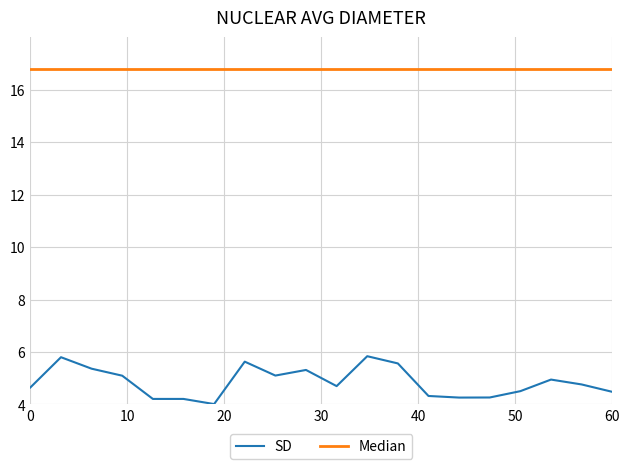

List the series in order of their peak value, highest first.

Median, SD